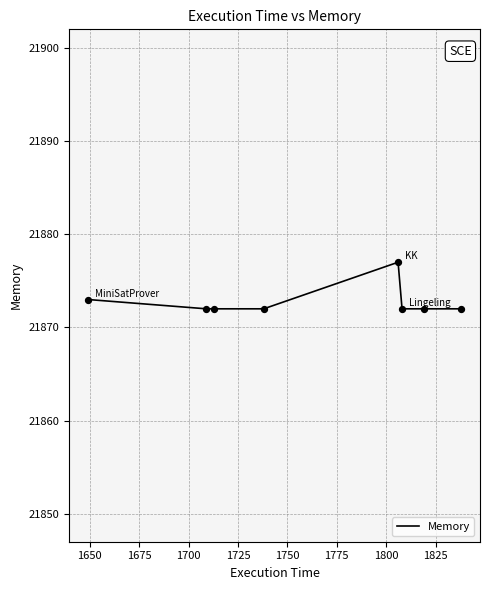

What is the maximum value shown in the chart?

21877